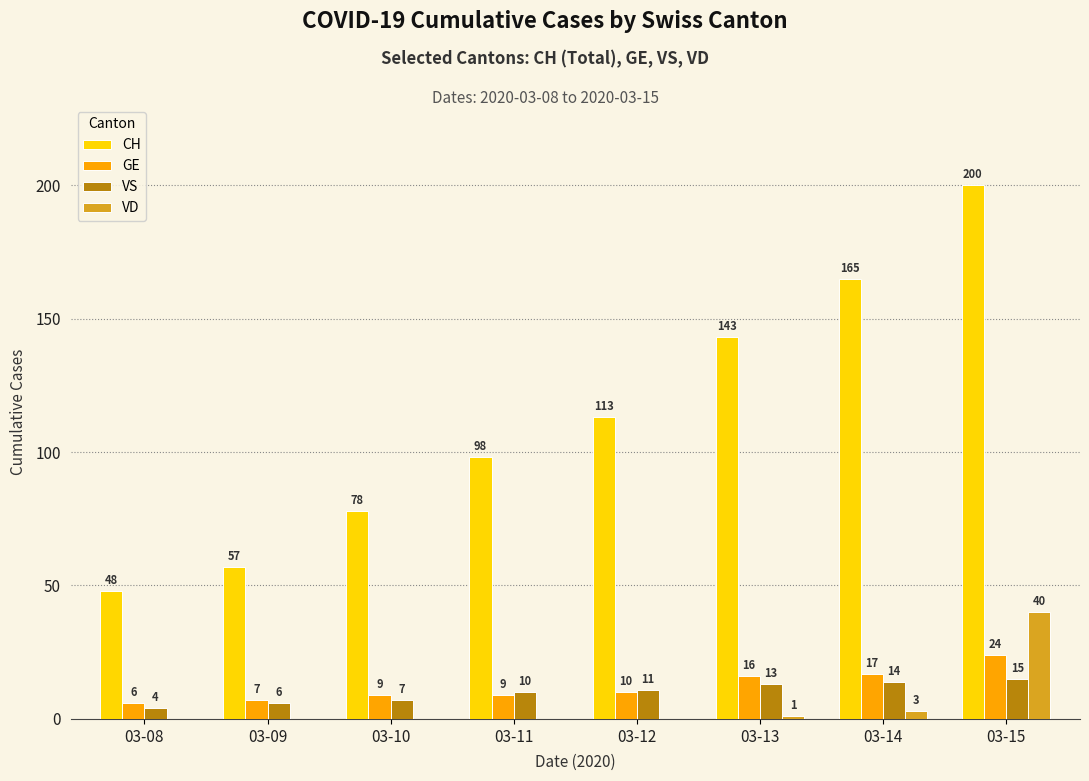

What is the sum of all VD values?

44